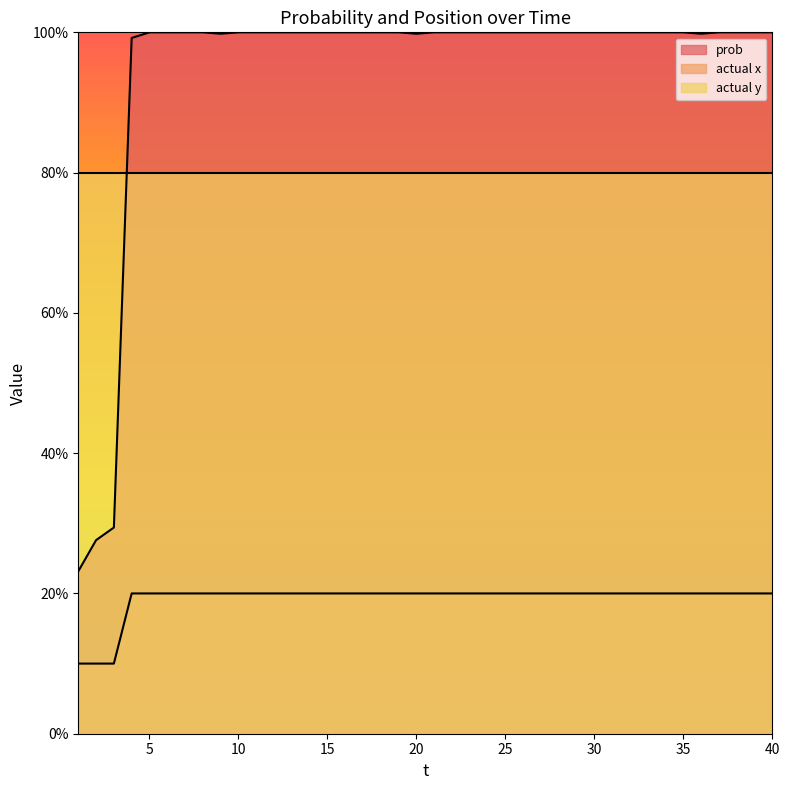

The value of actual_x at 39 is 0.1. True or false?

False